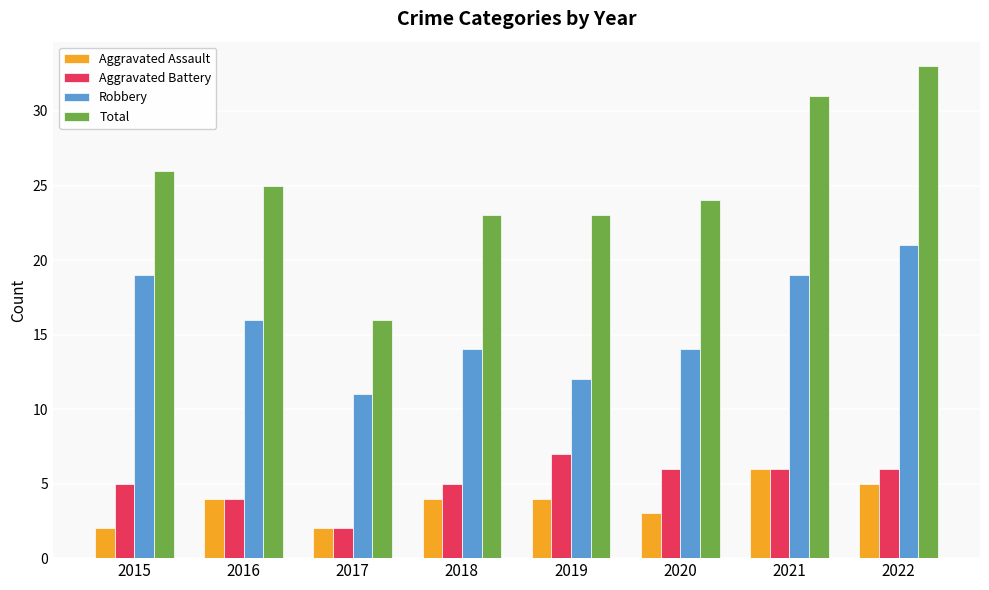

What is the value of the Total bar at the 1st from the left?

26